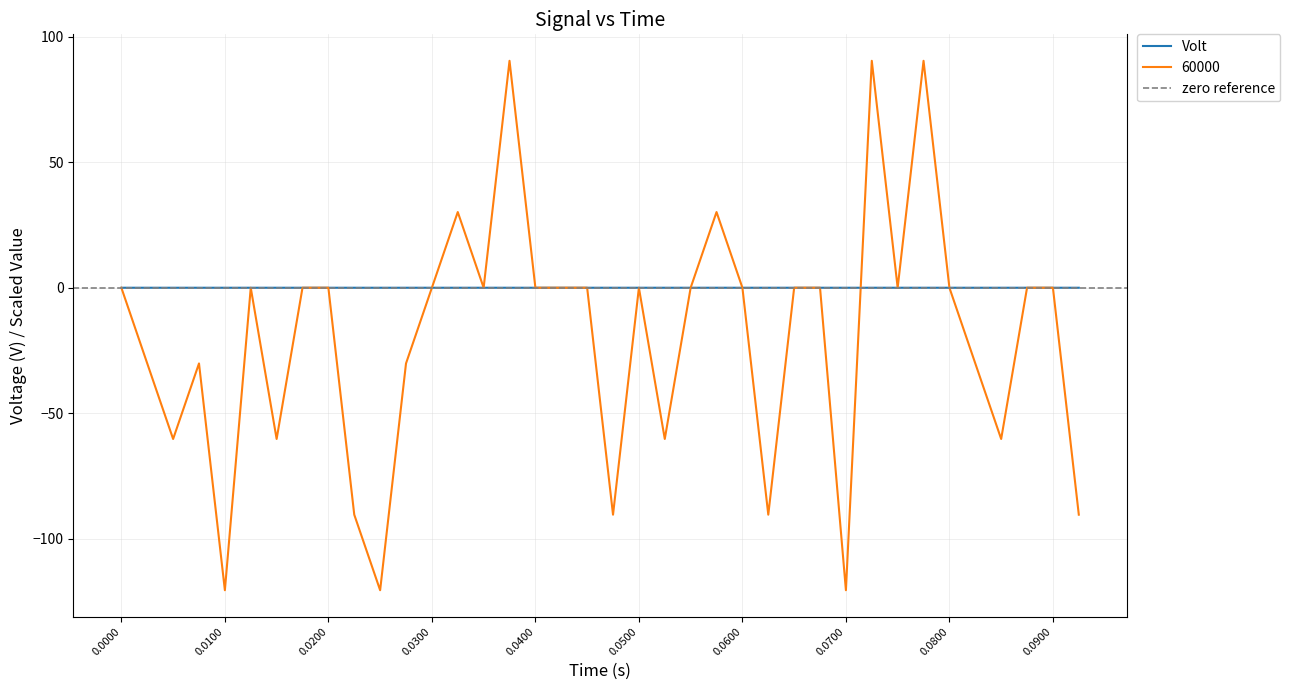

At 0.0500, list the series in order from largest to smallest.

Volt, 60000